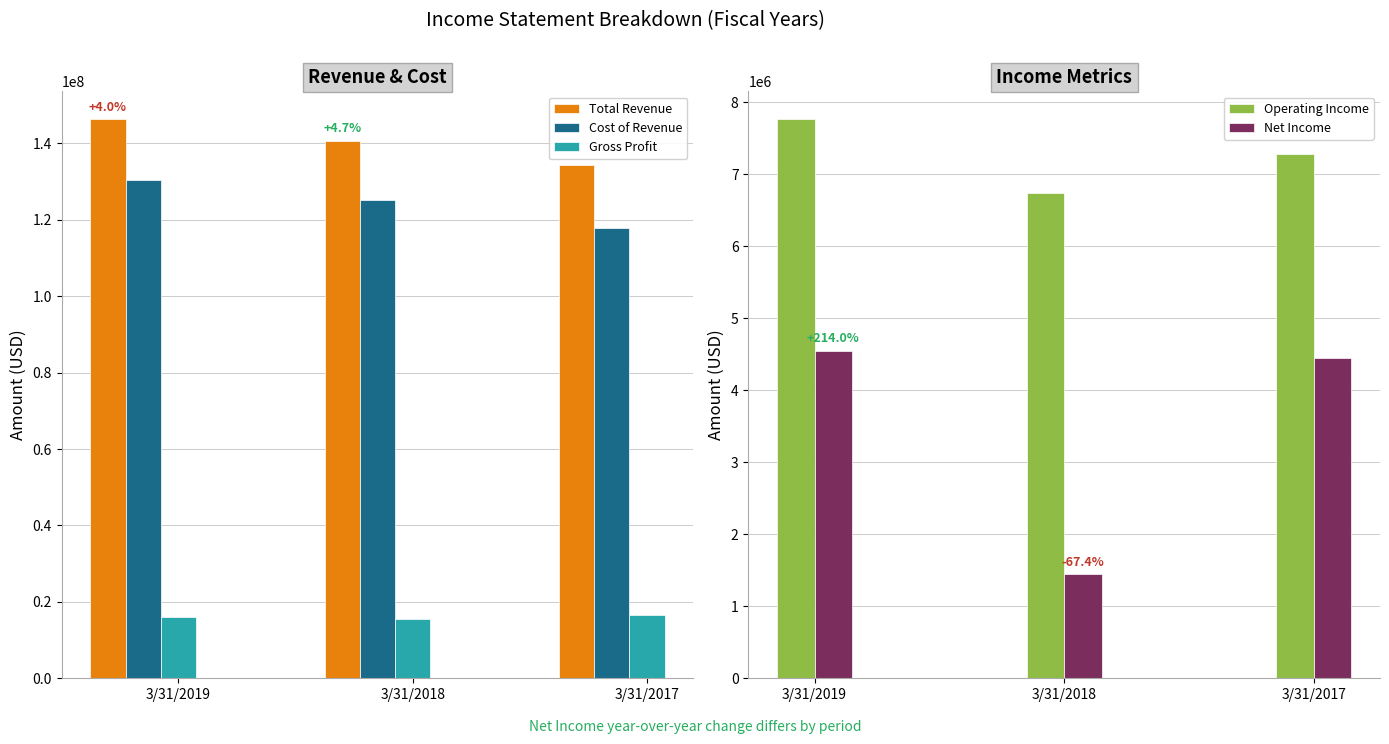

The value of Net Income at 3/31/2018 is 670197. True or false?

False